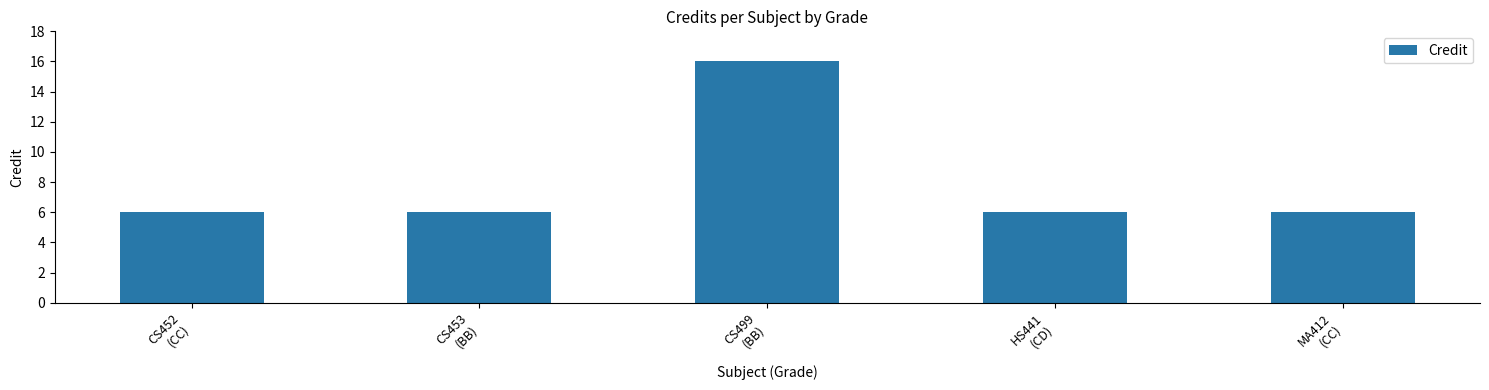

Approximately how many times larger is the value at HS441
(CD) compared to CS499
(BB)?

0.4